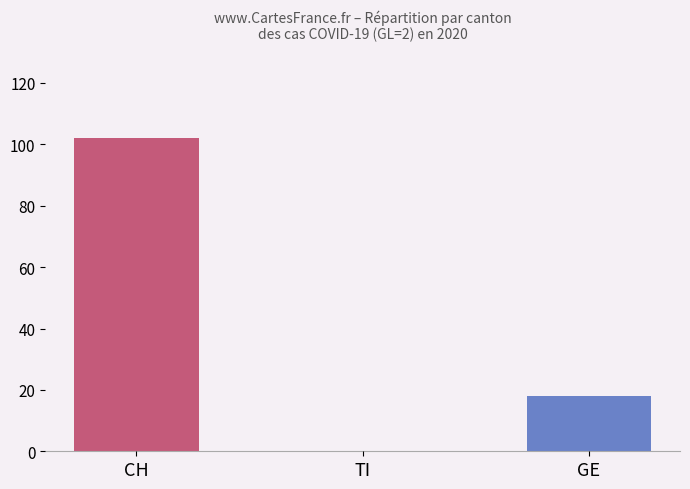

Reading right to left, list all the values displayed in this chart.

18	0	102